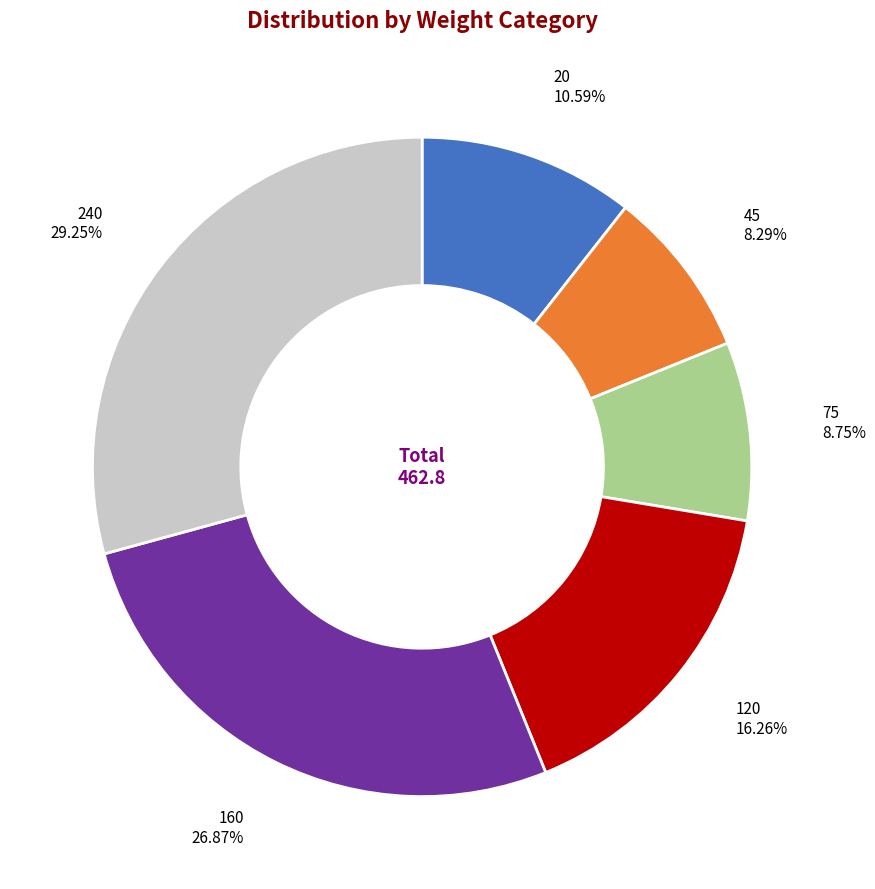

What percentage is NOT represented by 120?

83.7%